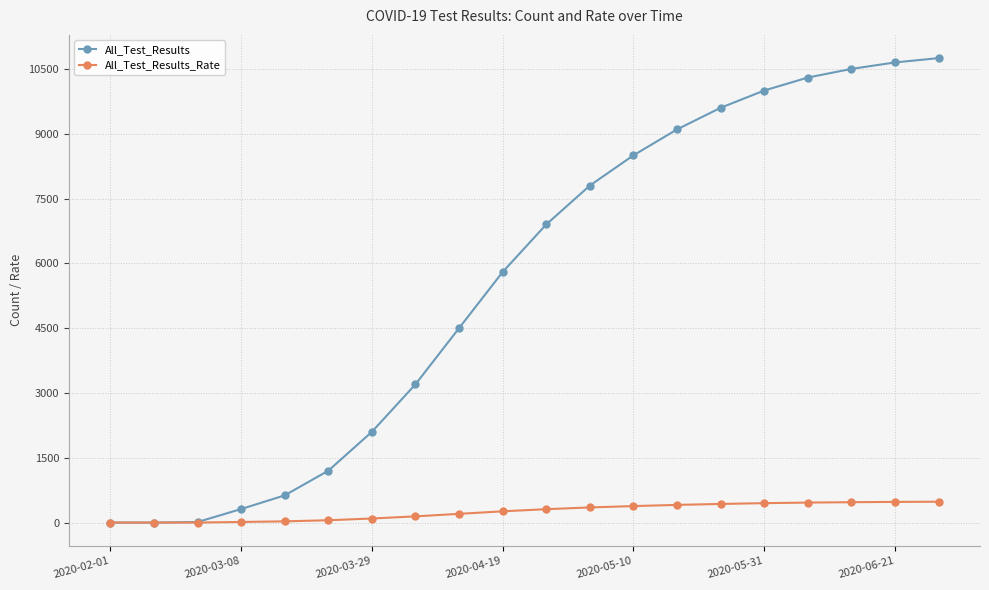

At how many categories does at least one series exceed 6341?

10